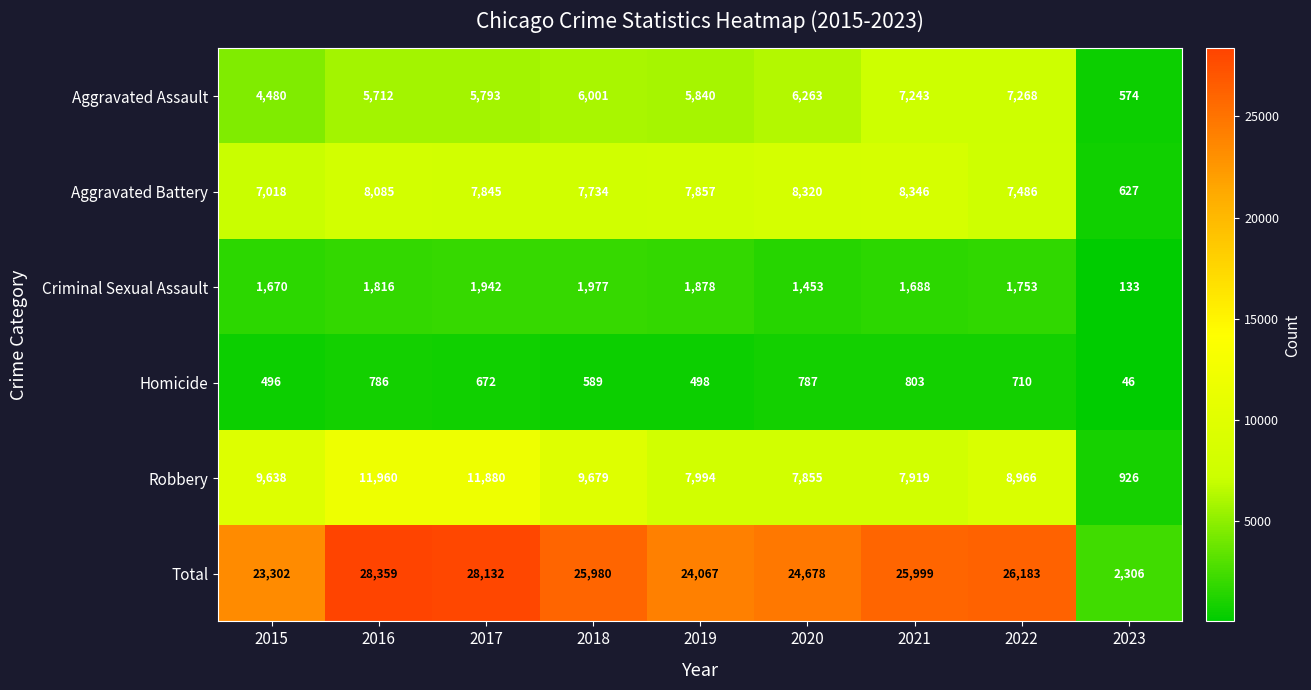

What is the spread (max minus min) of values at 2023?

2260